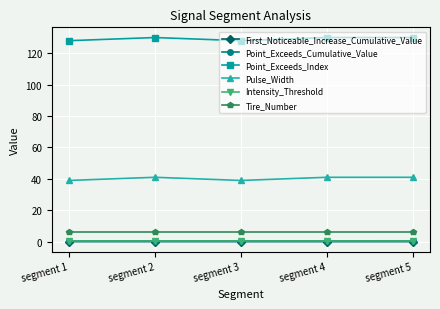

What is the value of the Intensity_Threshold point at the 1st from the left?

0.5